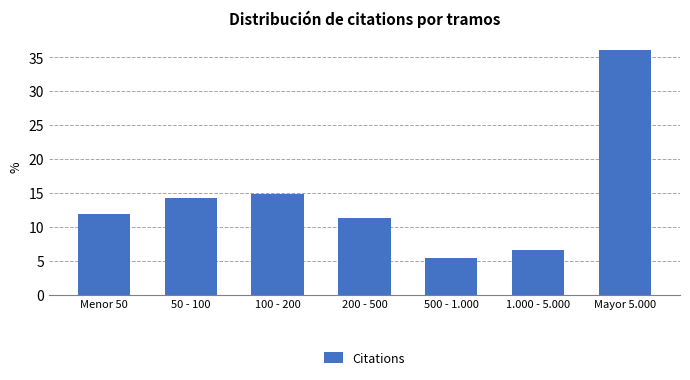

Reading left to right, transcribe all the data shown in this chart.

11.8	14.2	14.8	11.2	5.3	6.5	36.1